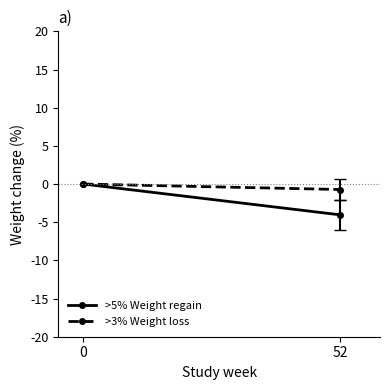

Rank the series by their maximum value, from lowest to highest.

>5% Weight regain, >3% Weight loss